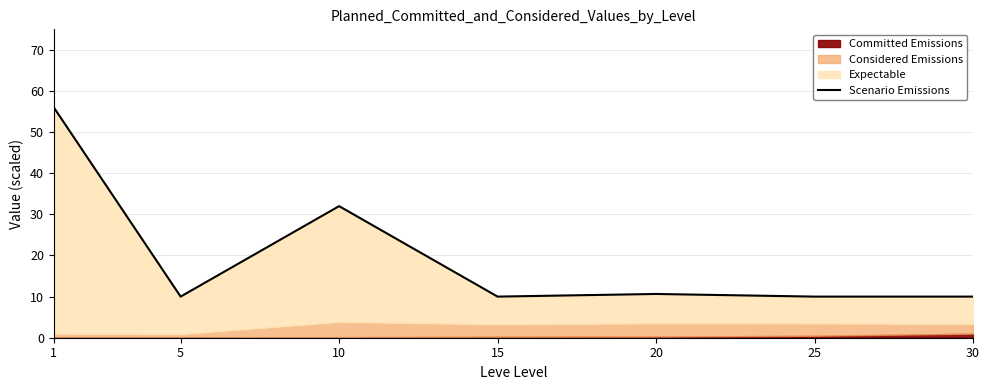

How many points are lower than both their immediate neighbors (excluding endpoints)?

2